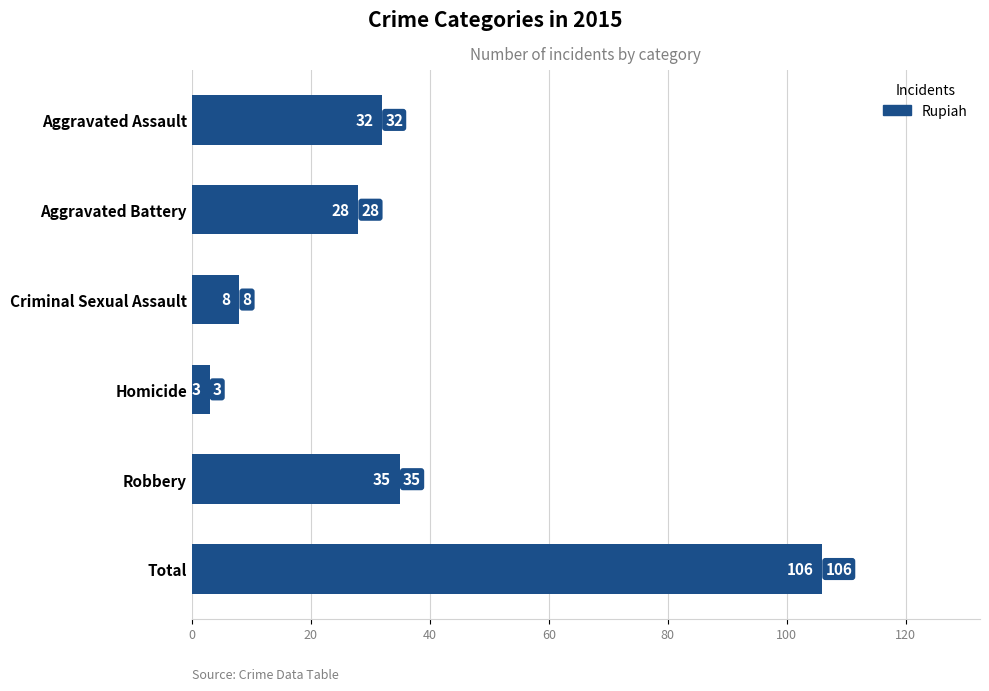

Are the bars grouped side by side (vs. stacked)?

No